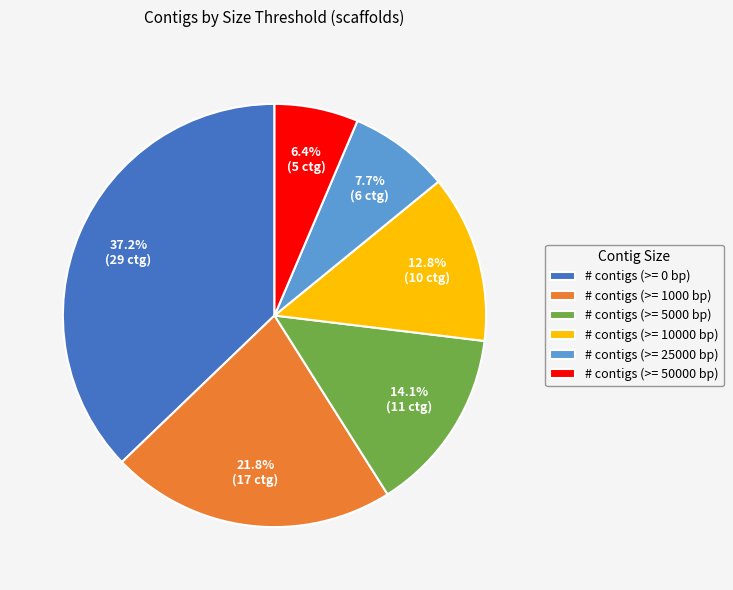

What percentage is the # contigs (>= 5000 bp) slice, to the nearest percent?

14%